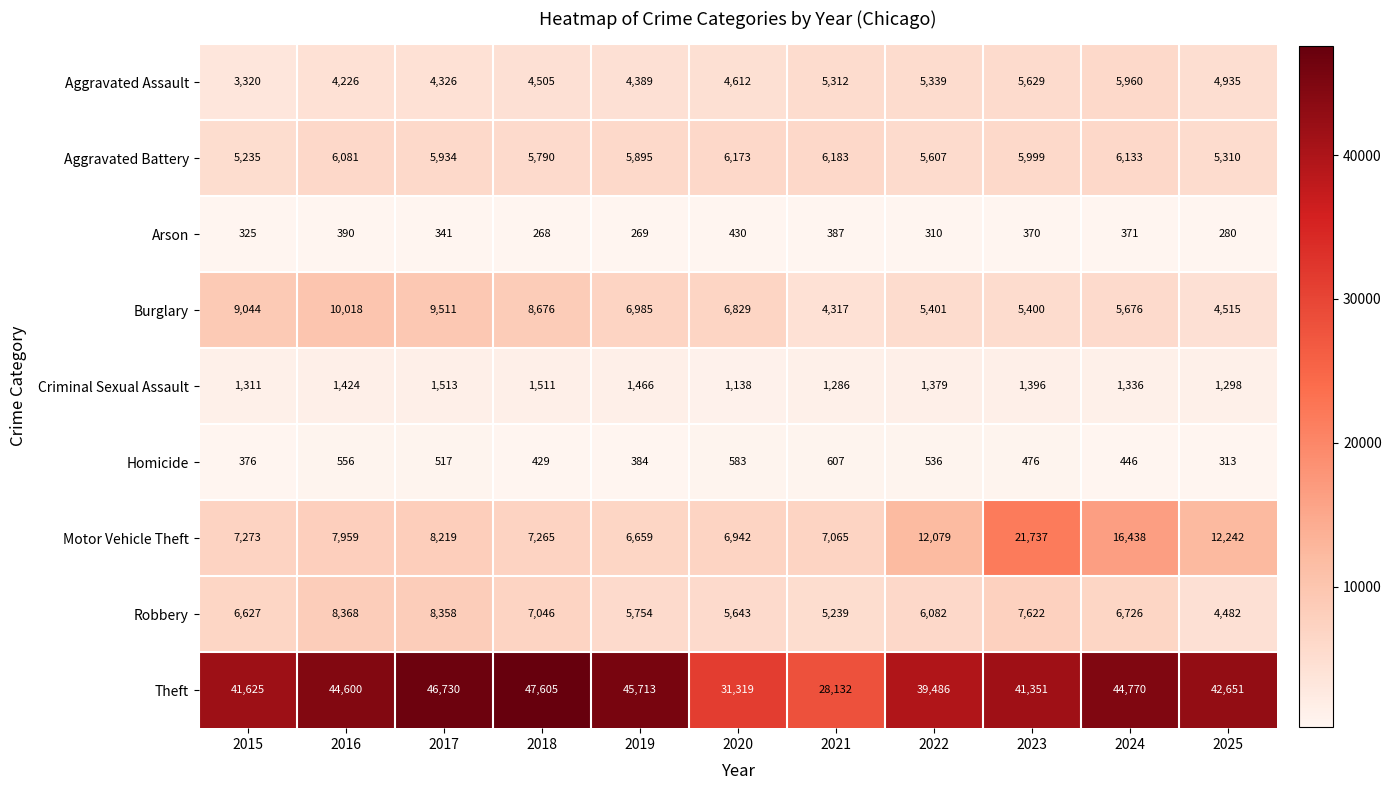

Which series changed the most between 2017 and 2025?

Burglary